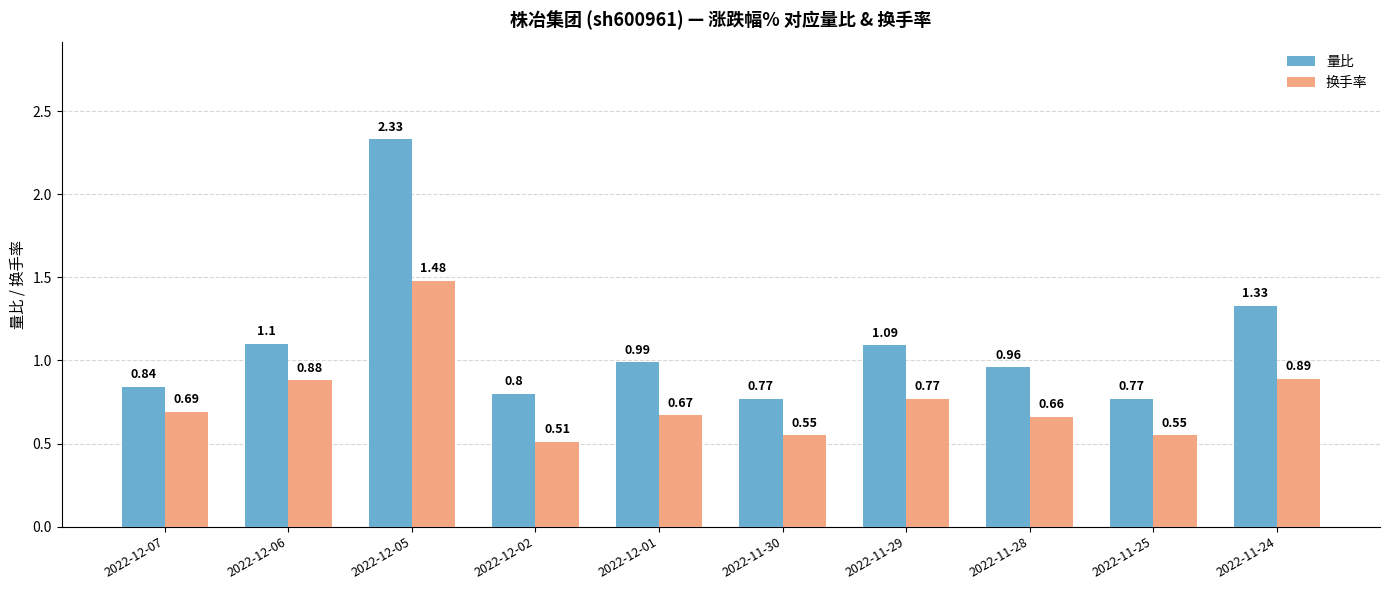

Is the value of 换手率 at 2022-11-30 greater than the value of 量比 at 2022-12-01?

No